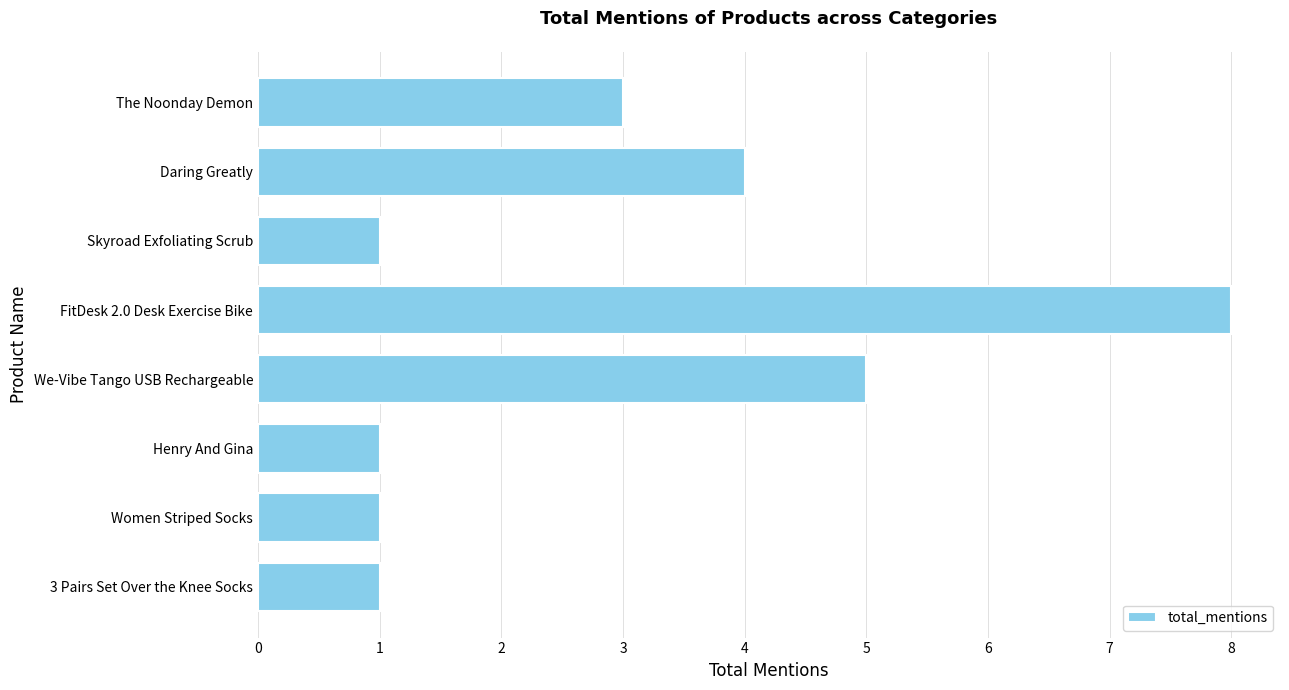

Reading bottom to top, extract all data points from this chart.

3 Pairs Set Over the Knee Socks=1	Women Striped Socks=1	Henry And Gina=1	We-Vibe Tango USB Rechargeable=5	FitDesk 2.0 Desk Exercise Bike=8	Skyroad Exfoliating Scrub=1	Daring Greatly=4	The Noonday Demon=3